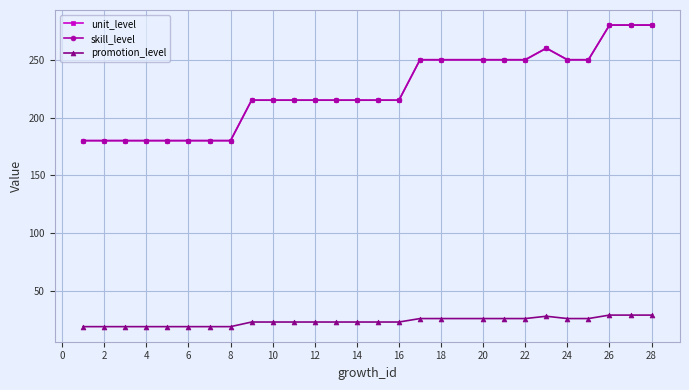

Is this an area chart (filled region under the line)?

No